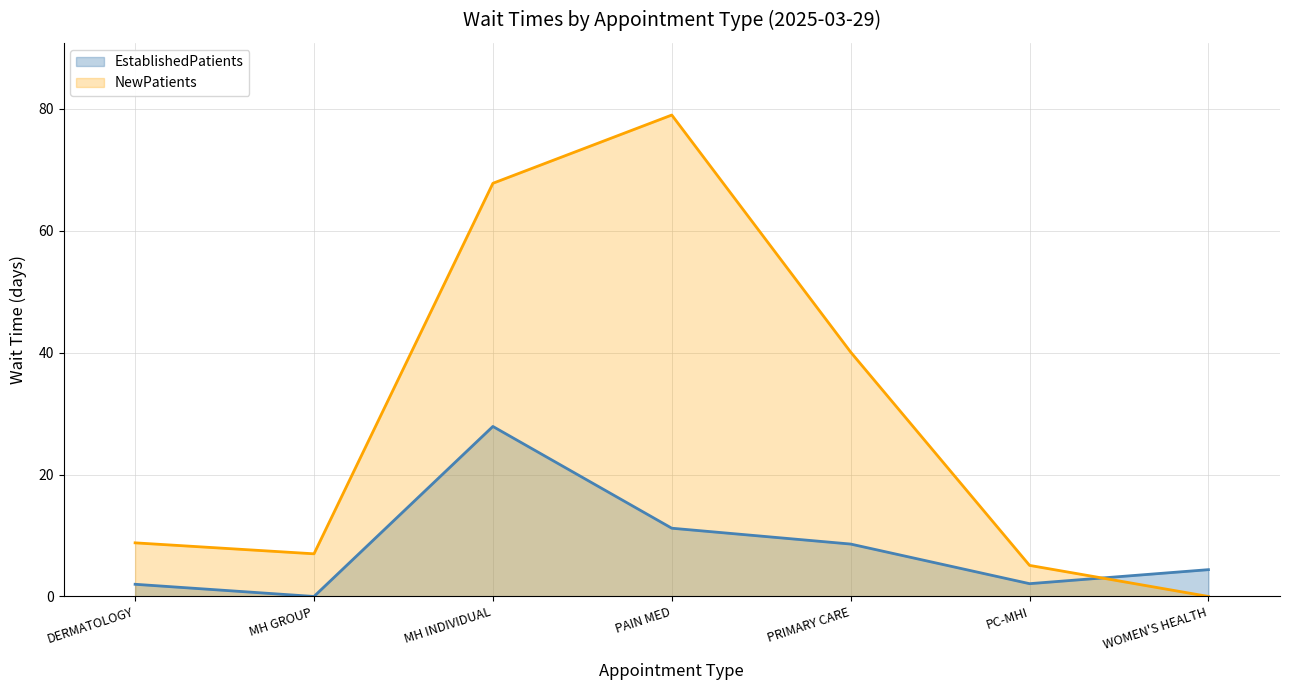

How many interior local valleys does the EstablishedPatients (line) series have?

2